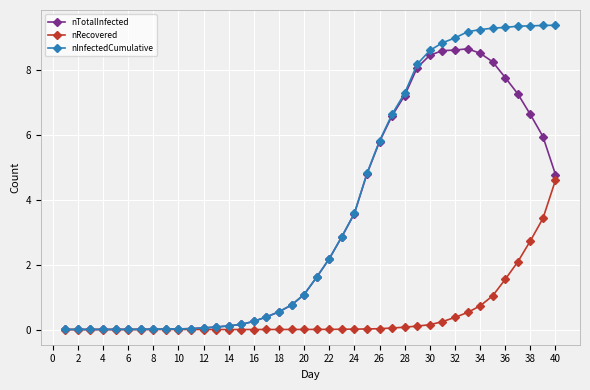

How many lines are shown in the chart?

3